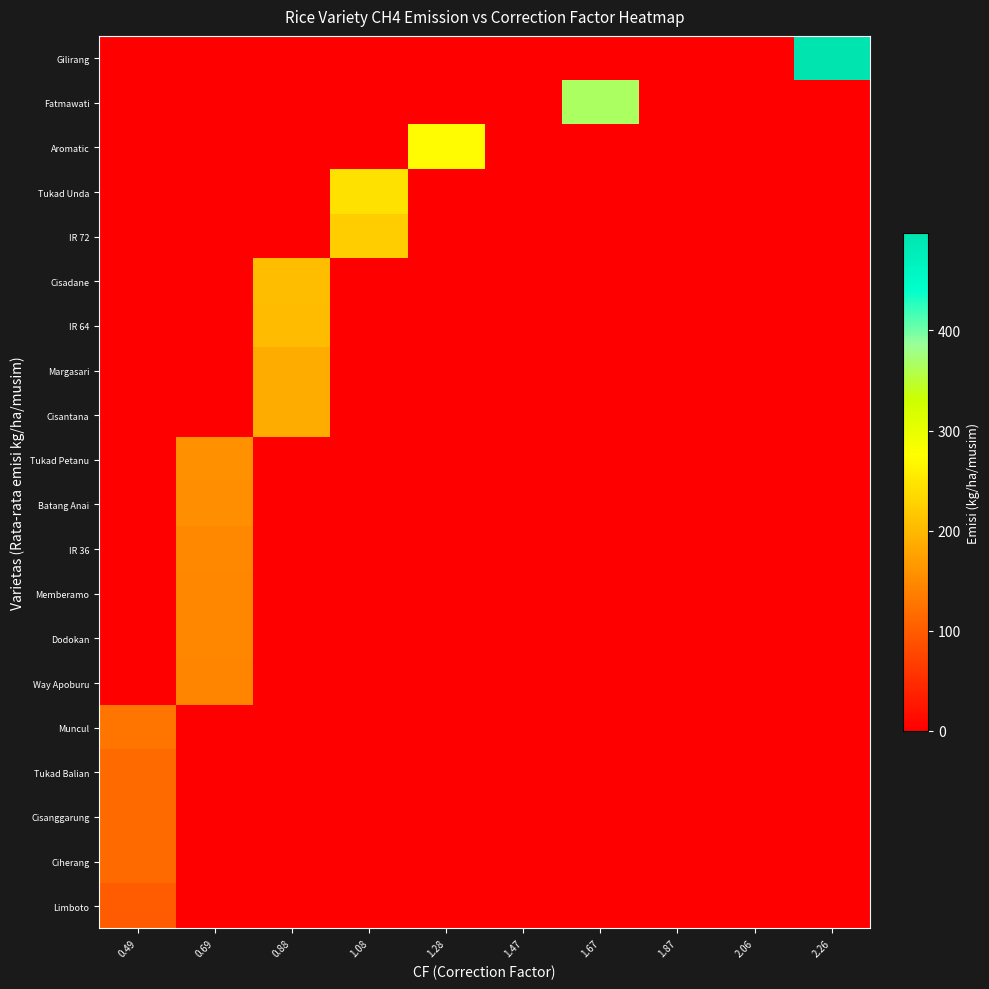

Which series has the largest range (max minus min)?

Gilirang